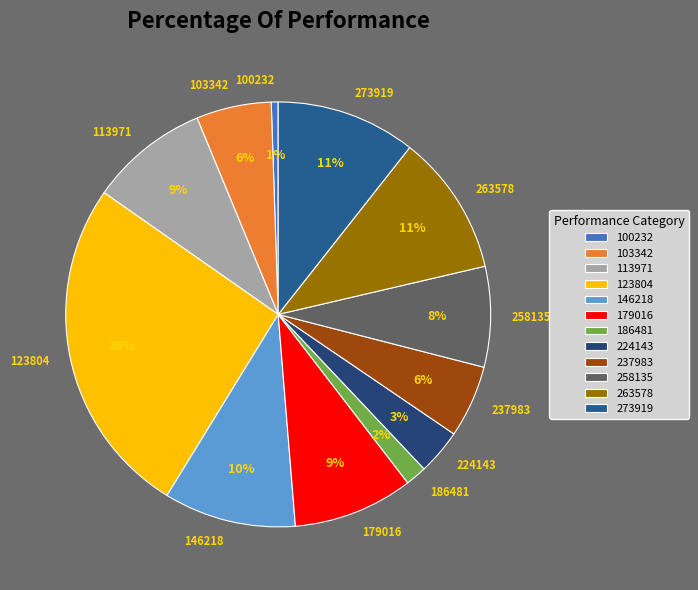

To the nearest percent, what is the combined percentage of 179016 and 146218?

19%